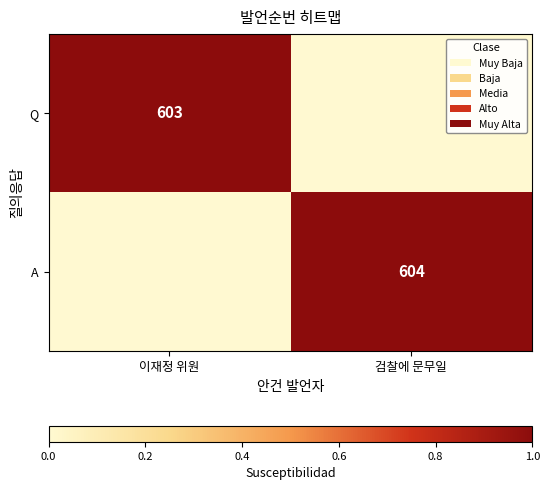

Is it true that Q equals 374 at 이재정 위원?

False